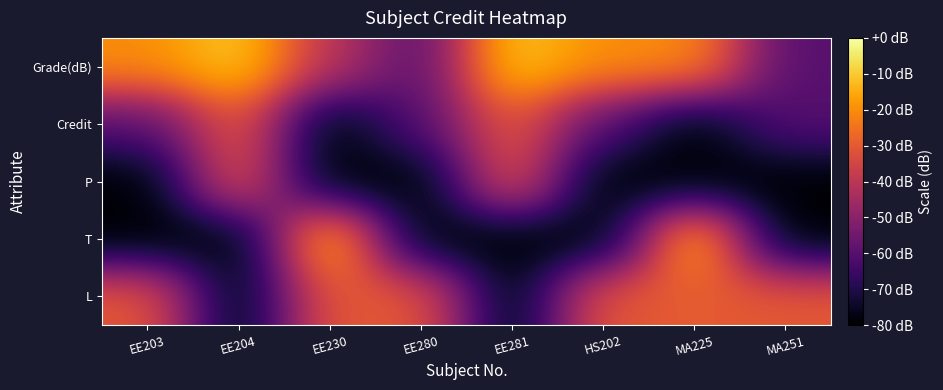

Reading left to right, extract all data points from this chart.

L: EE203=-30	EE204=-80	EE230=-30	EE280=-30	EE281=-80	HS202=-30	MA225=-30	MA251=-30
T: EE203=-80	EE204=-80	EE230=-10	EE280=-80	EE281=-80	HS202=-80	MA225=-10	MA251=-80
P: EE203=-80	EE204=-30	EE230=-80	EE280=-80	EE281=-30	HS202=-80	MA225=-80	MA251=-80
Credit: EE203=-60	EE204=-30	EE230=-80	EE280=-60	EE281=-30	HS202=-60	MA225=-80	MA251=-60
Grade(dB): EE203=-20	EE204=-10	EE230=-40	EE280=-60	EE281=-10	HS202=-20	MA225=-20	MA251=-60